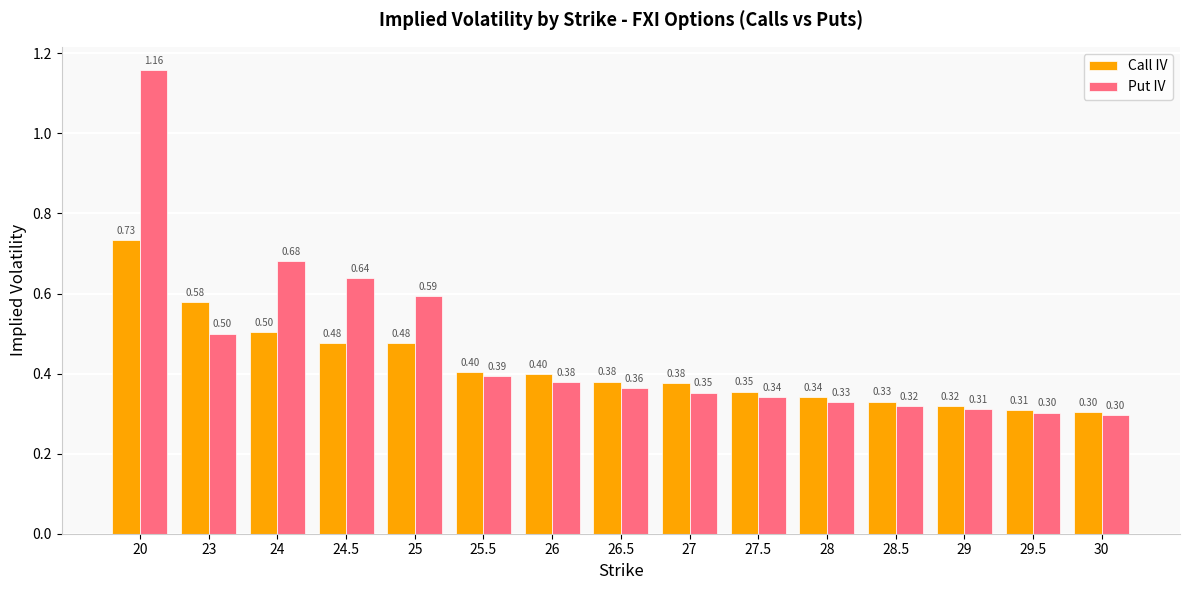

What is the sum of the Call IV values at 29 and 25?

0.8